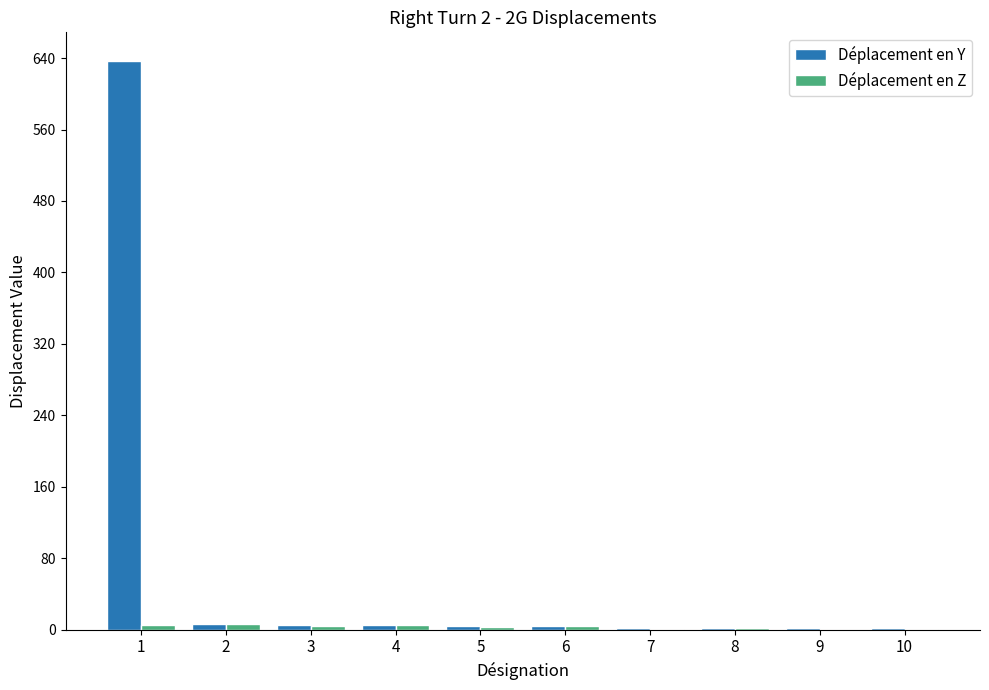

Which series has the largest total across all categories?

Déplacement en Y